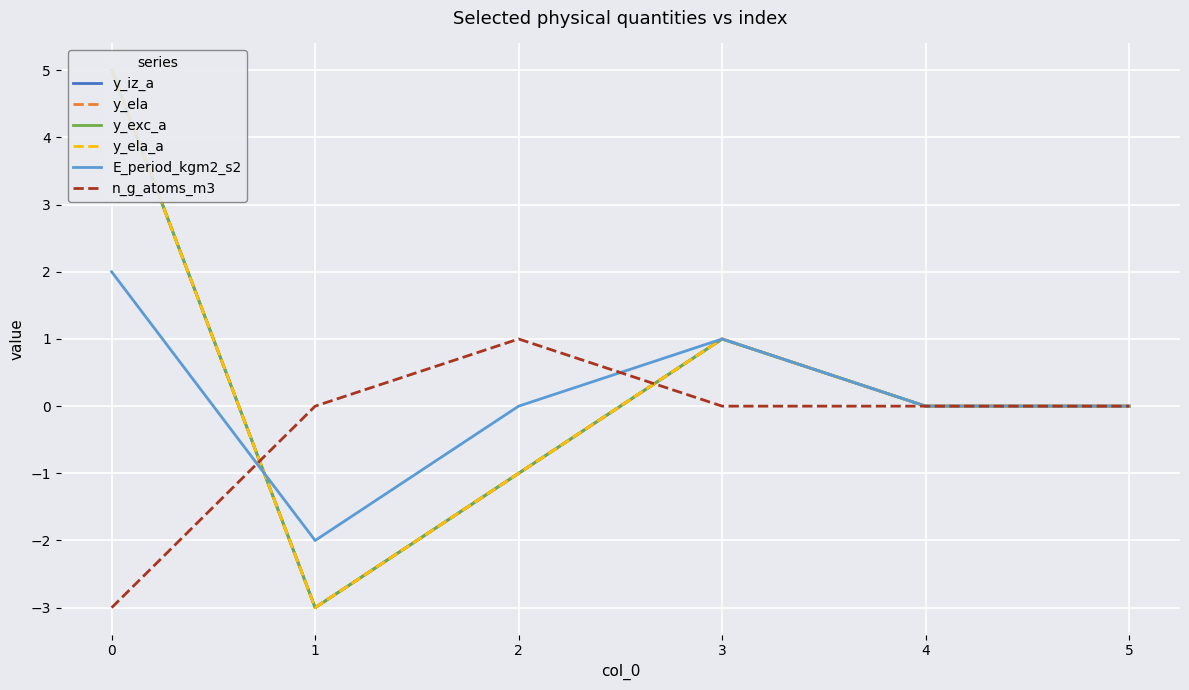

Is it true that y_exc_a equals 0 at 4?

True